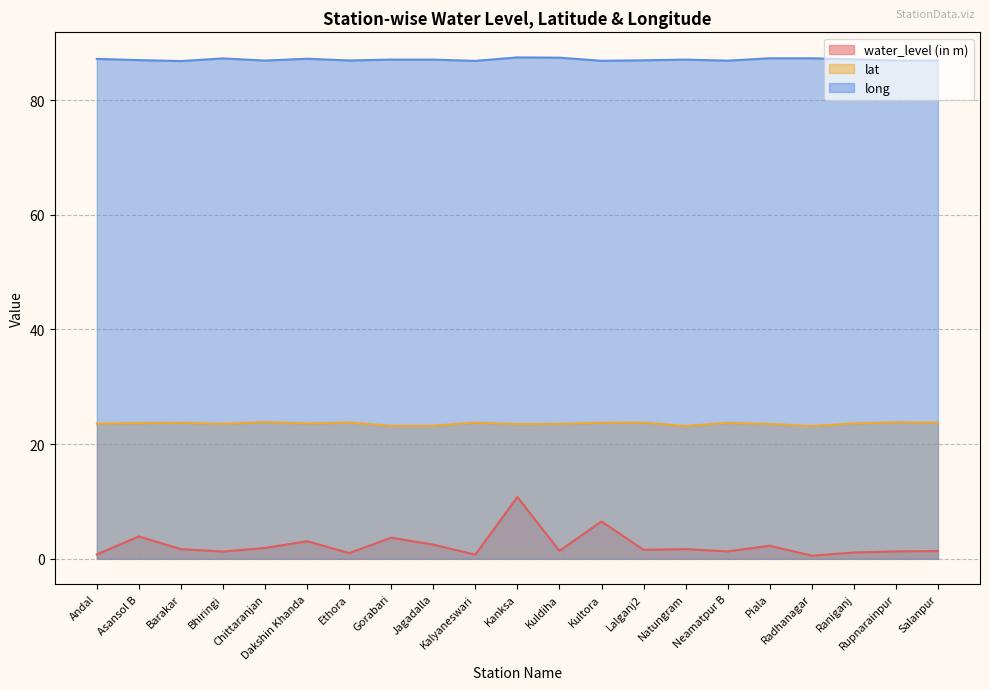

At how many categories does at least one series exceed 43?

21